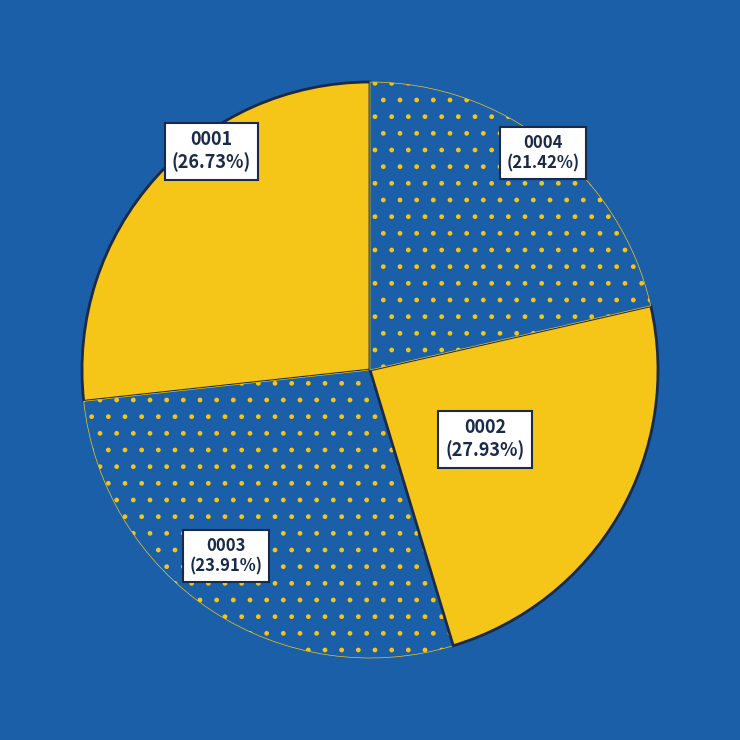

To the nearest percent, what is the combined percentage of 1821.01.20_LeedsMercury_0001 and 1821.01.20_LeedsMercury_0004?

48%